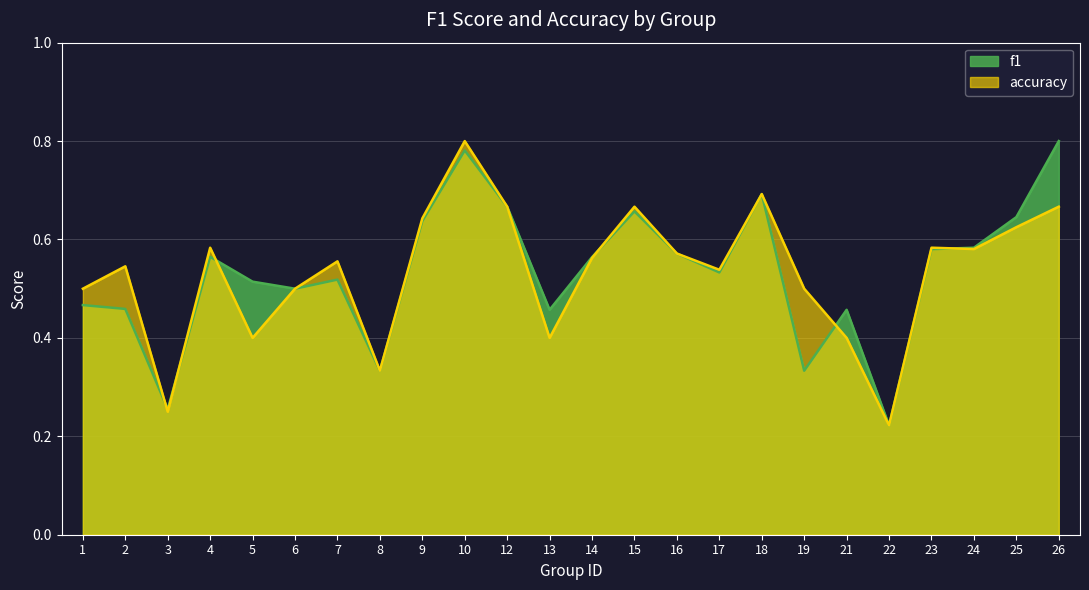

At how many categories does at least one series exceed 0?

24